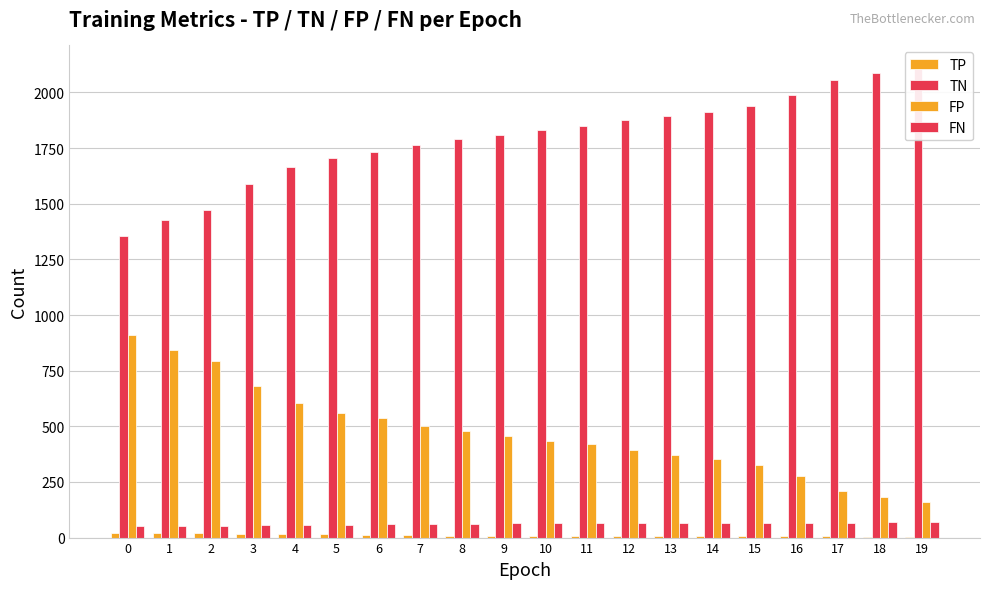

Reading left to right, extract all data points from this chart.

TP: 0=21	1=21	2=21	3=16	4=15	5=14	6=13	7=11	8=9	9=8	10=8	11=8	12=8	13=7	14=7	15=7	16=7	17=6	18=4	19=3
TN: 0=1355	1=1425	2=1474	3=1587	4=1664	5=1705	6=1731	7=1765	8=1789	9=1809	10=1833	11=1848	12=1875	13=1896	14=1914	15=1941	16=1990	17=2056	18=2086	19=2106
FP: 0=912	1=842	2=793	3=680	4=603	5=562	6=536	7=502	8=478	9=458	10=434	11=419	12=392	13=371	14=353	15=326	16=277	17=211	18=181	19=161
FN: 0=51	1=51	2=51	3=56	4=57	5=58	6=59	7=61	8=63	9=64	10=64	11=64	12=64	13=65	14=65	15=65	16=65	17=66	18=68	19=69